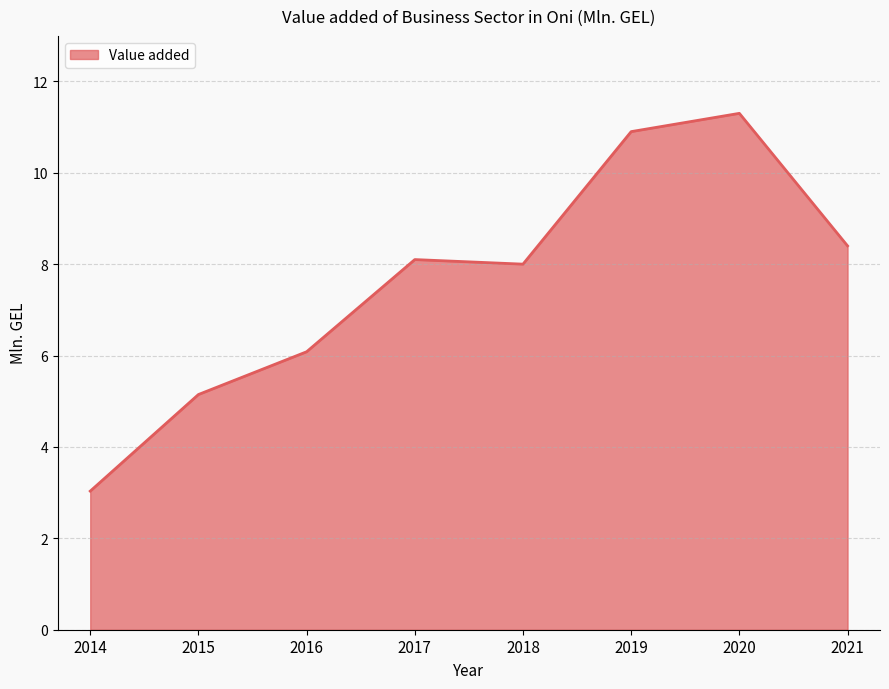

What is the difference between the second highest and minimum values?

7.9